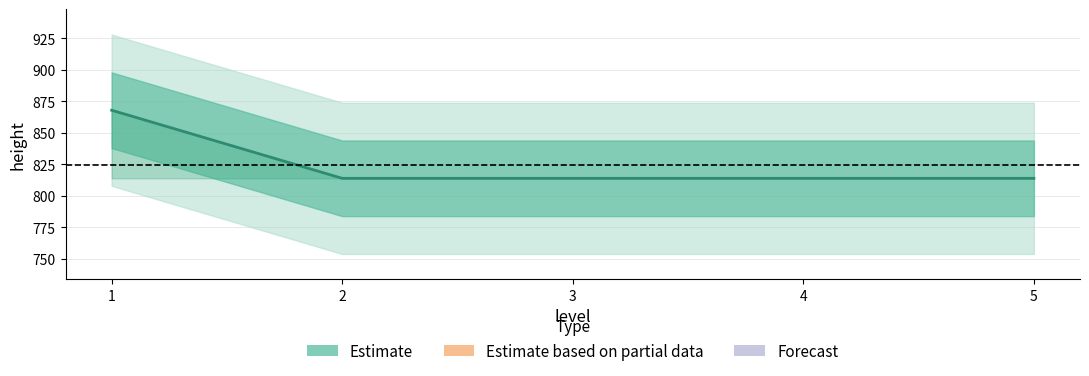

Is it true that the value at 2 is 814?

True